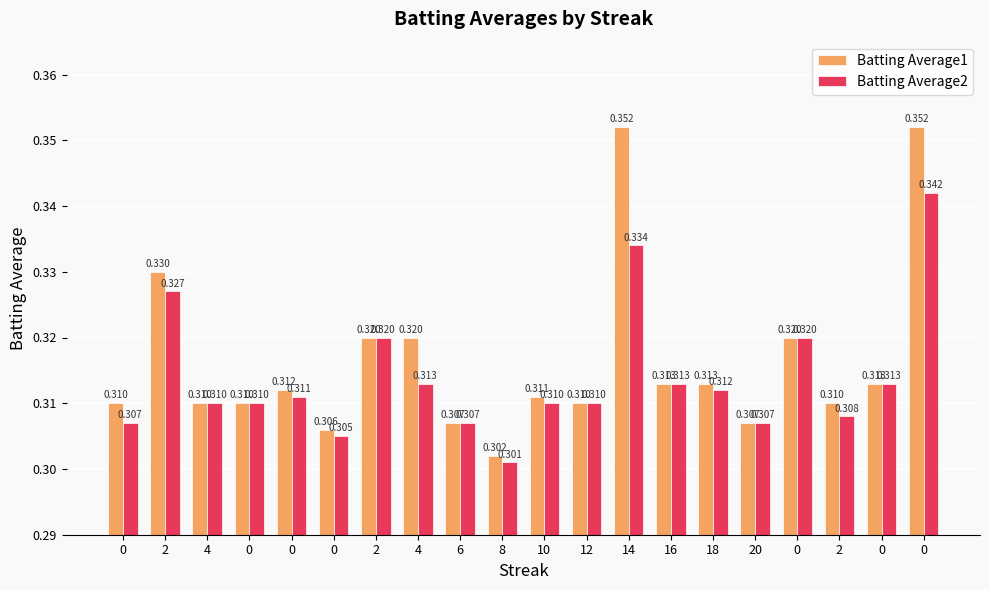

Count the number of data series in this chart.

2